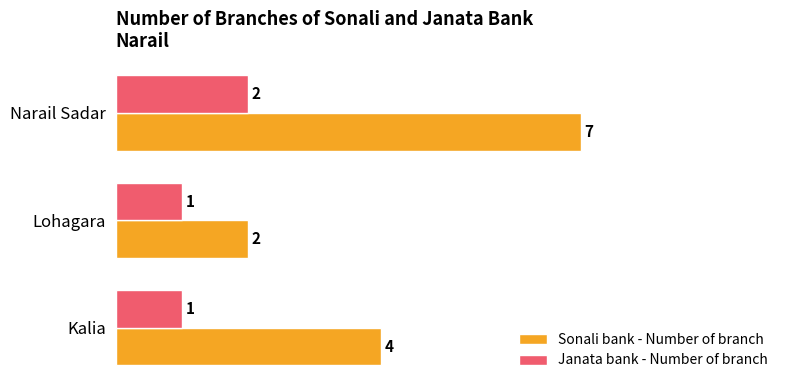

Rank the categories by Sonali bank - Number of branch value from highest to lowest.

Narail Sadar, Kalia, Lohagara